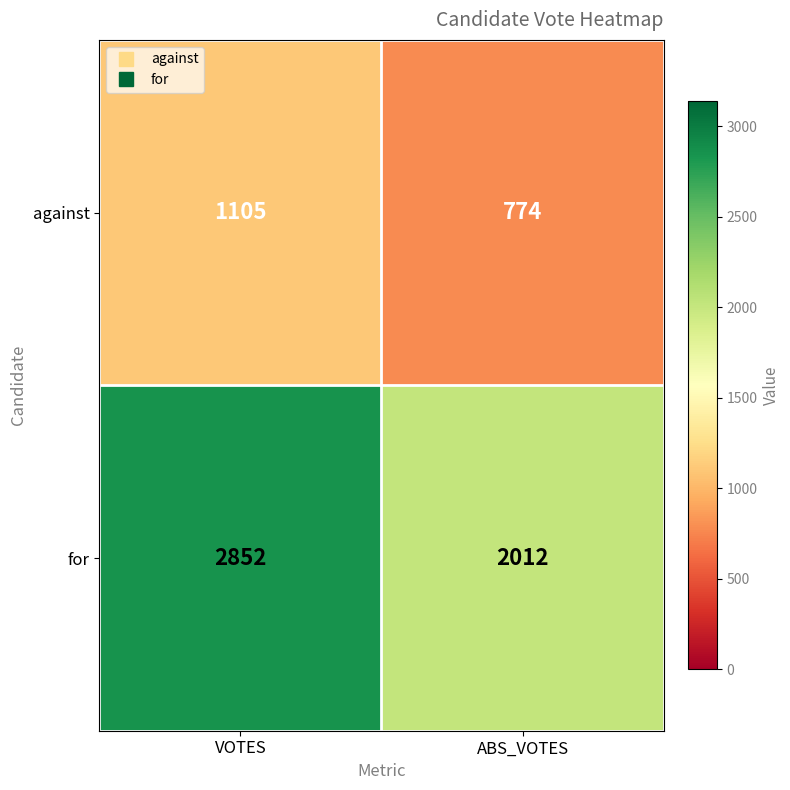

What is the approximate value of for at ABS_VOTES, to the nearest 50?

2000